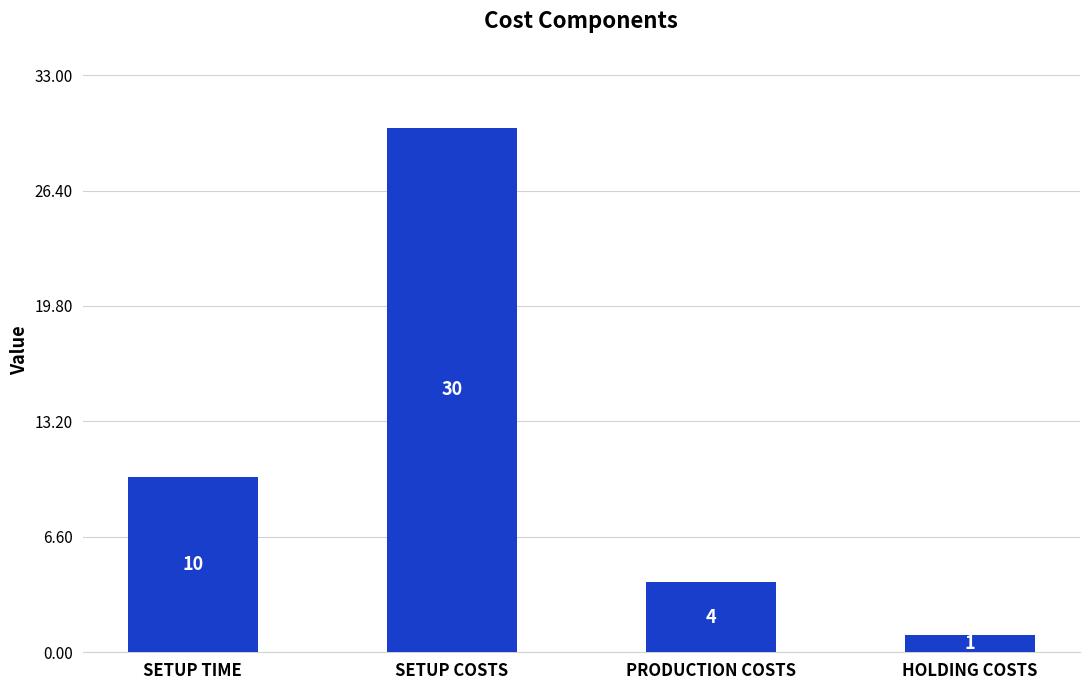

What is the label of the 1st bar from the right?

HOLDING COSTS